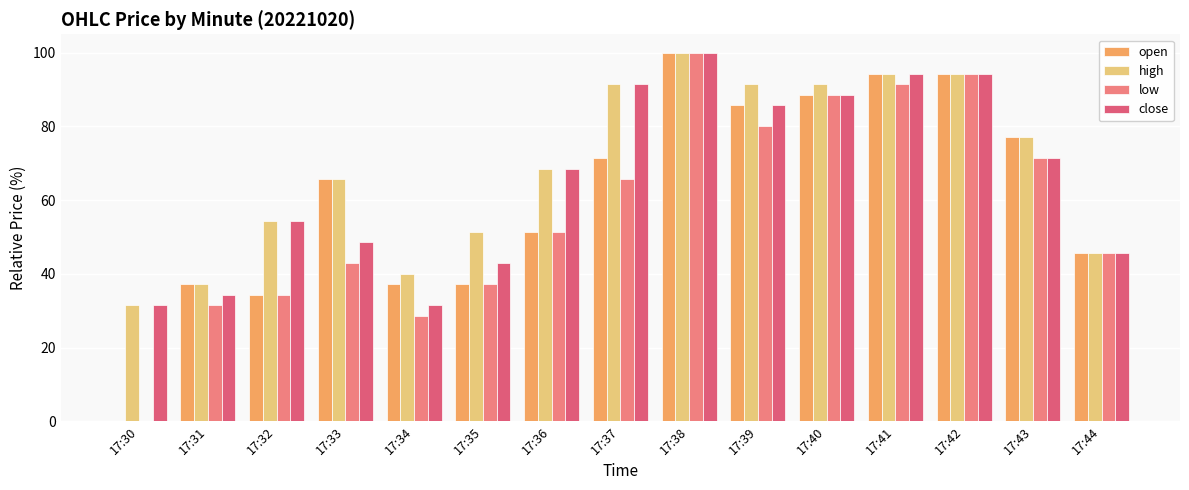

Between 17:38 and 17:41, which series saw the biggest shift?

low